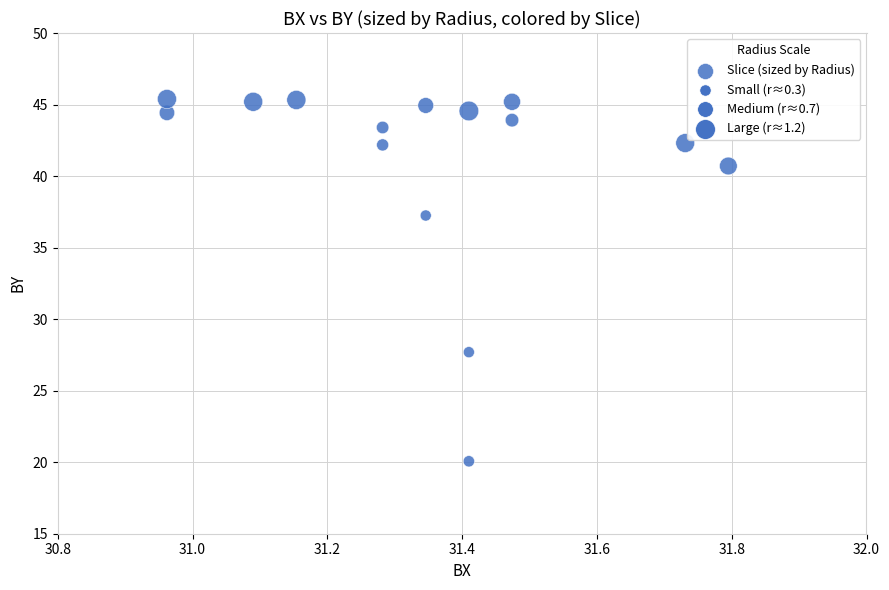

What Y value in the scatter plot is closest to 32?

27.7